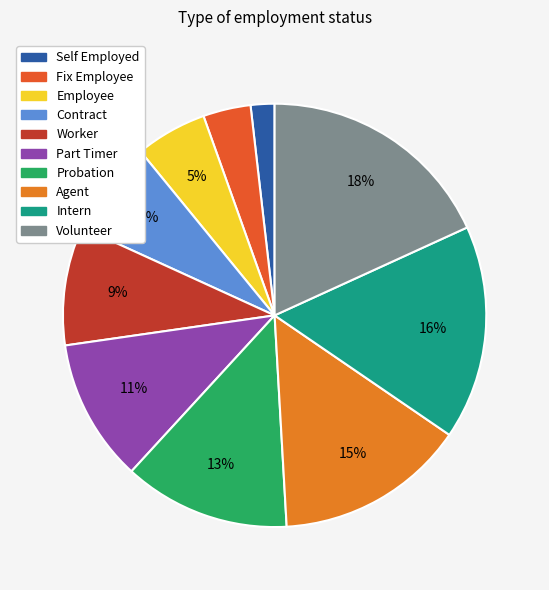

True or false: Contract accounts for 1% of the total.

False